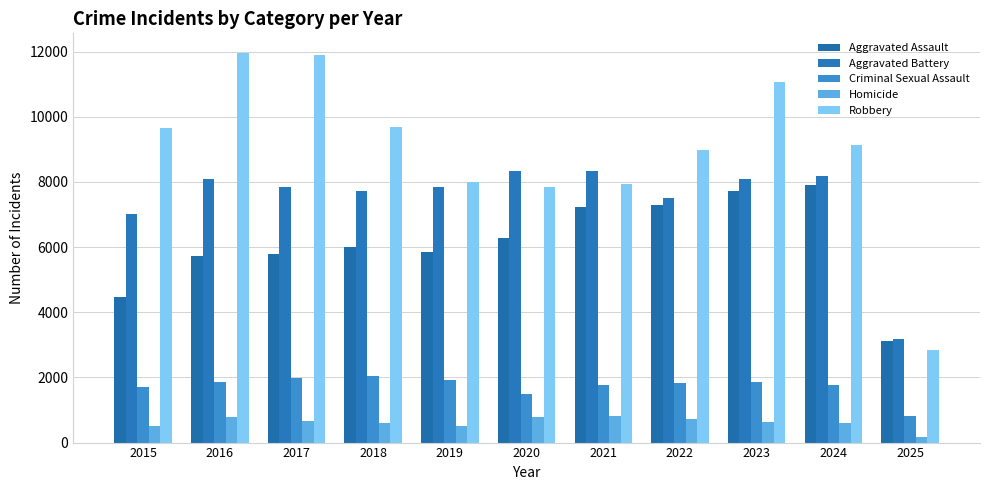

What is the greatest value displayed?

11960